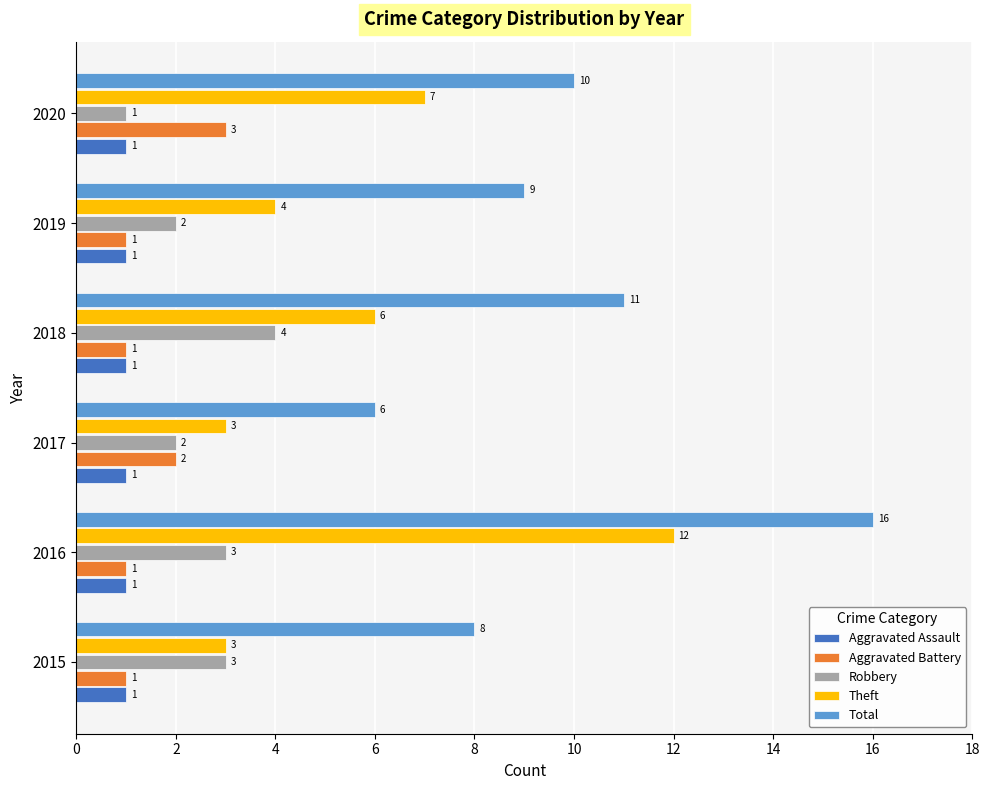

The Total series shows 14 at 2015. True or false?

False